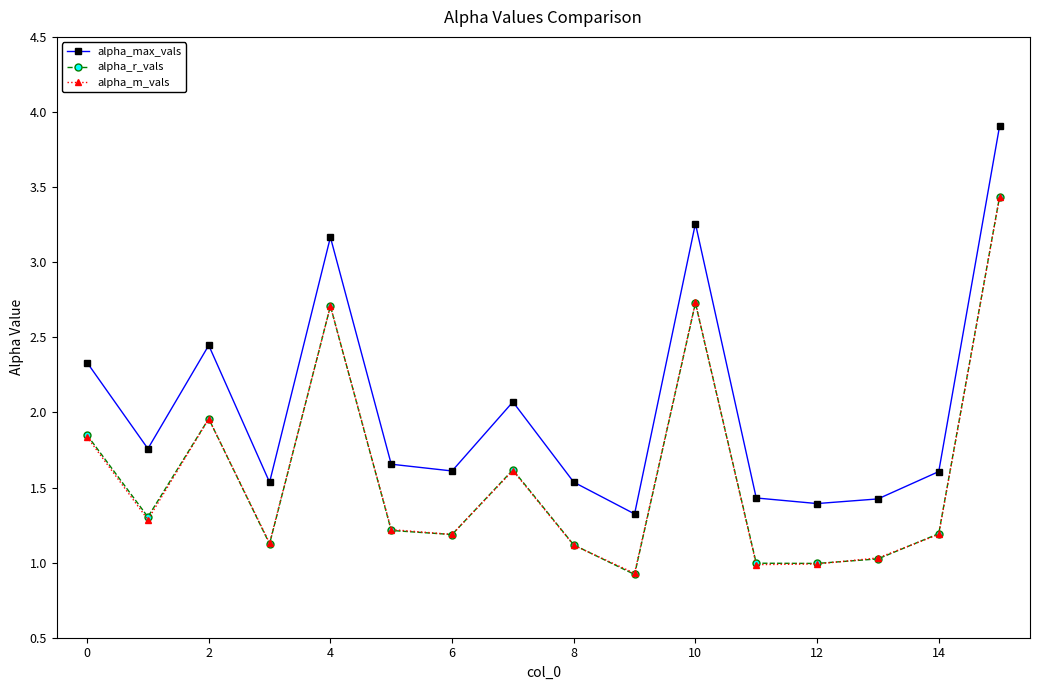

What are all the series names shown in the legend?

alpha_max_vals, alpha_r_vals, alpha_m_vals